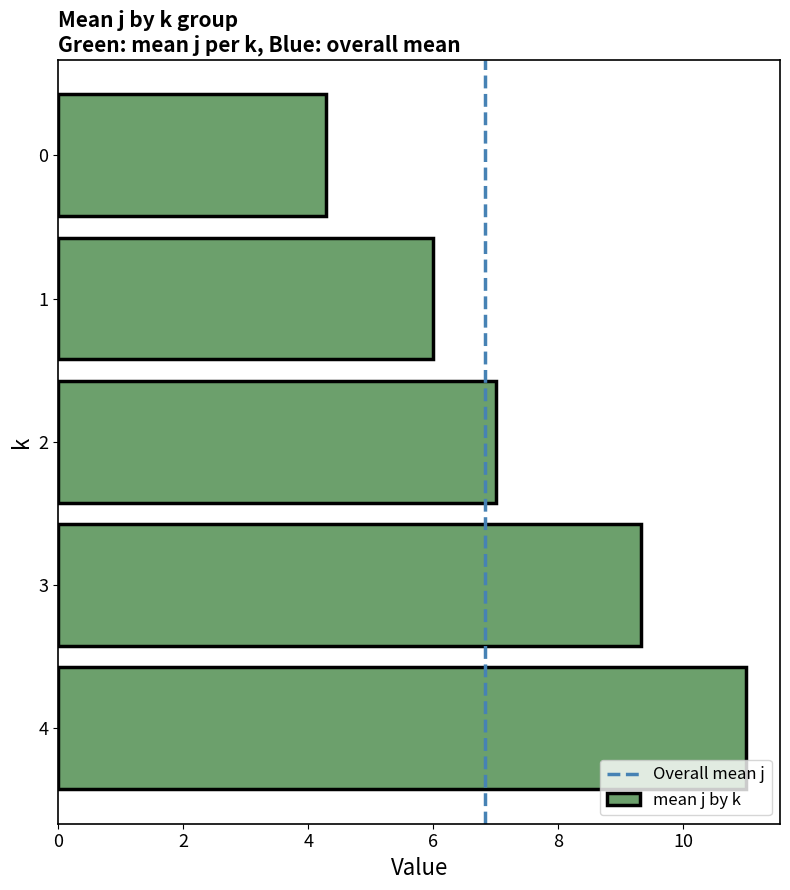

Rank the categories by value from highest to lowest.

4, 3, 2, 1, 0